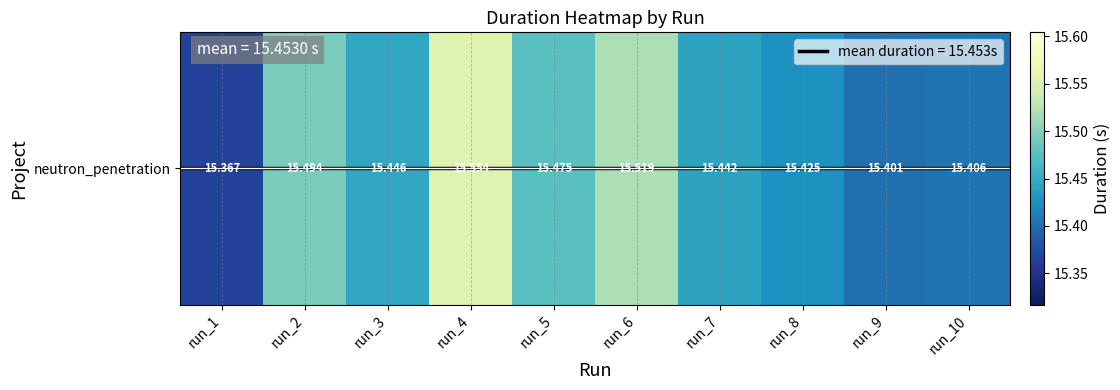

The value at run_5 is 8.2. True or false?

False